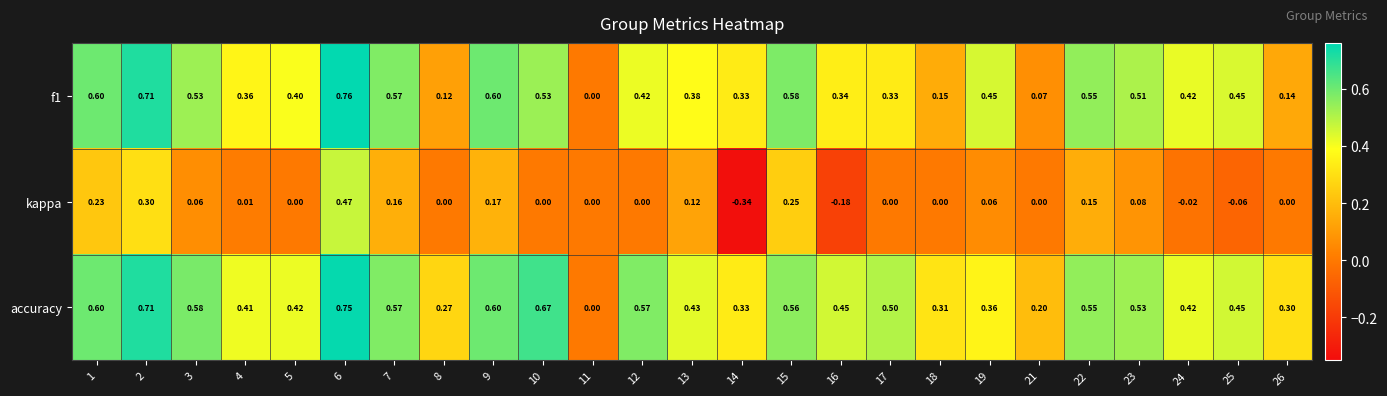

Between 22 and 26, which series saw the biggest shift?

f1